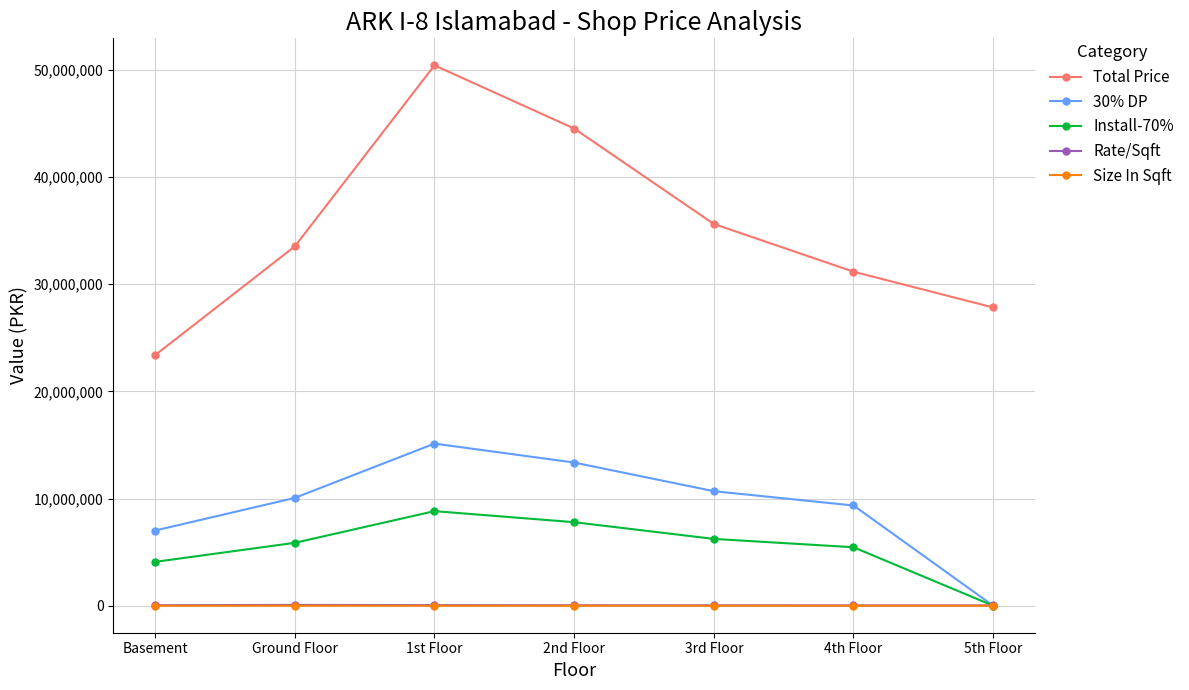

Which series has the largest total across all categories?

Total Price